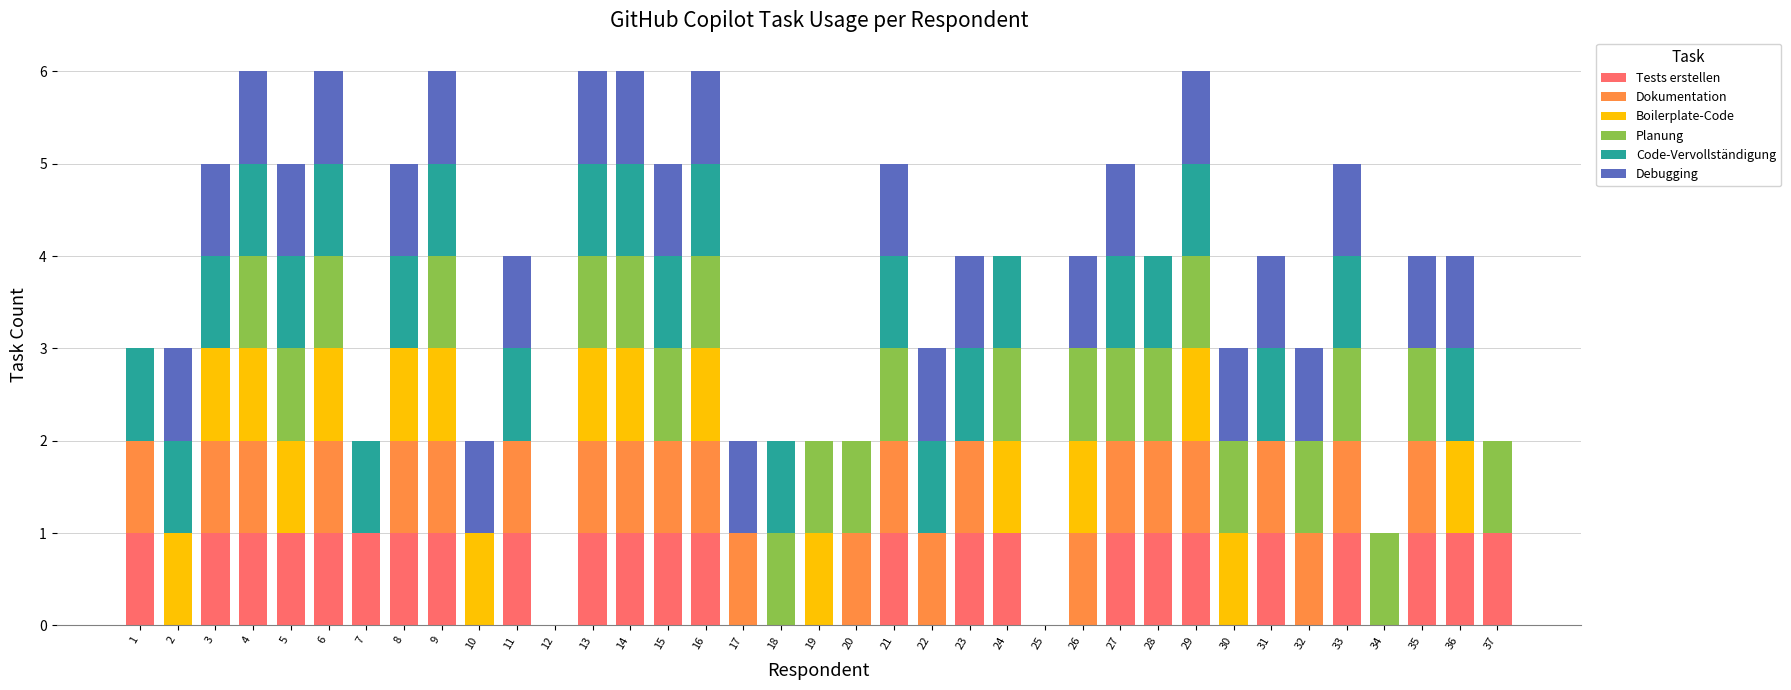

What is the total value across all series at 9?

6